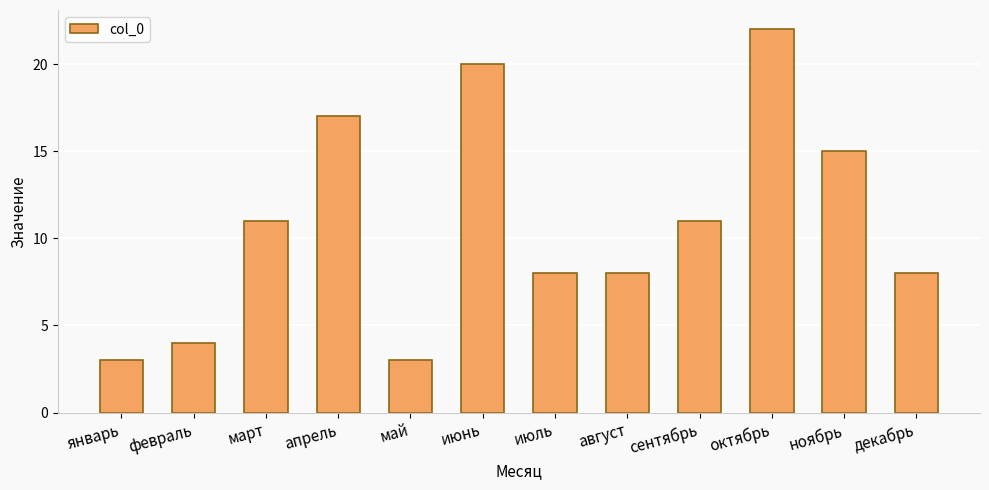

The value at май is 1. True or false?

False